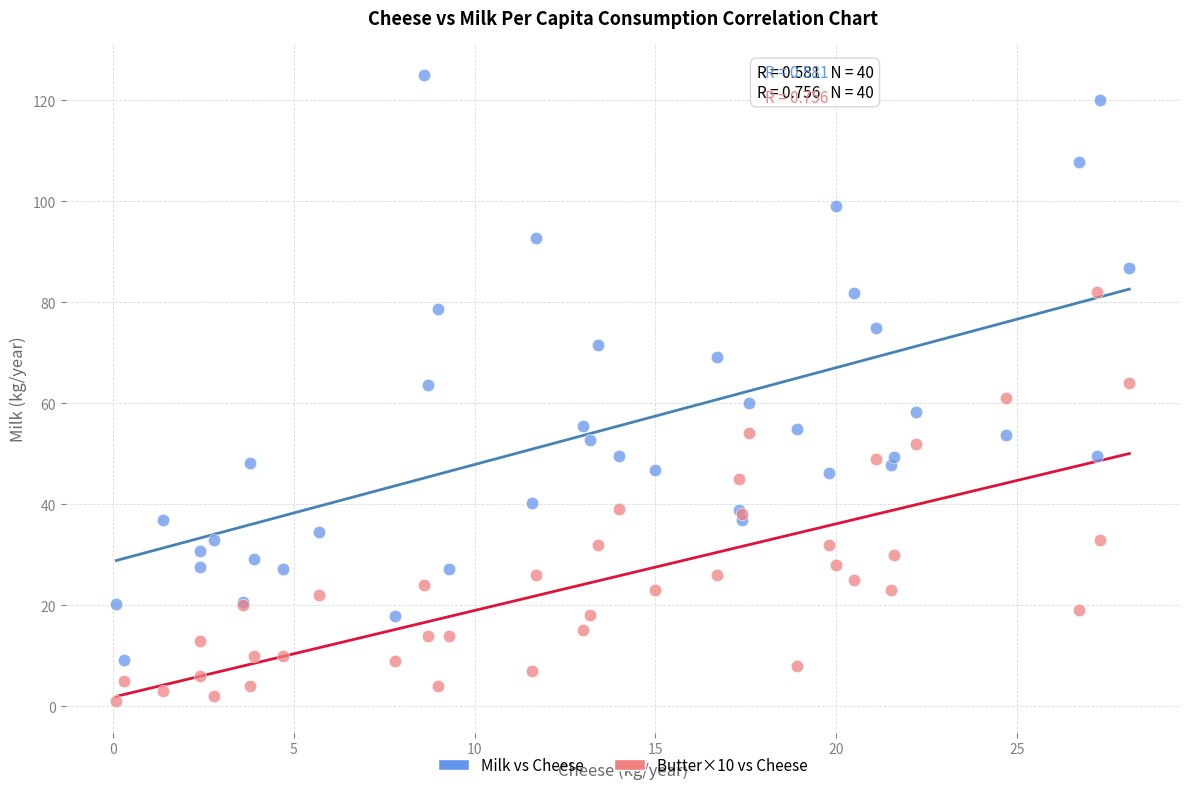

Which series reaches the maximum Y coordinate?

Milk vs Cheese